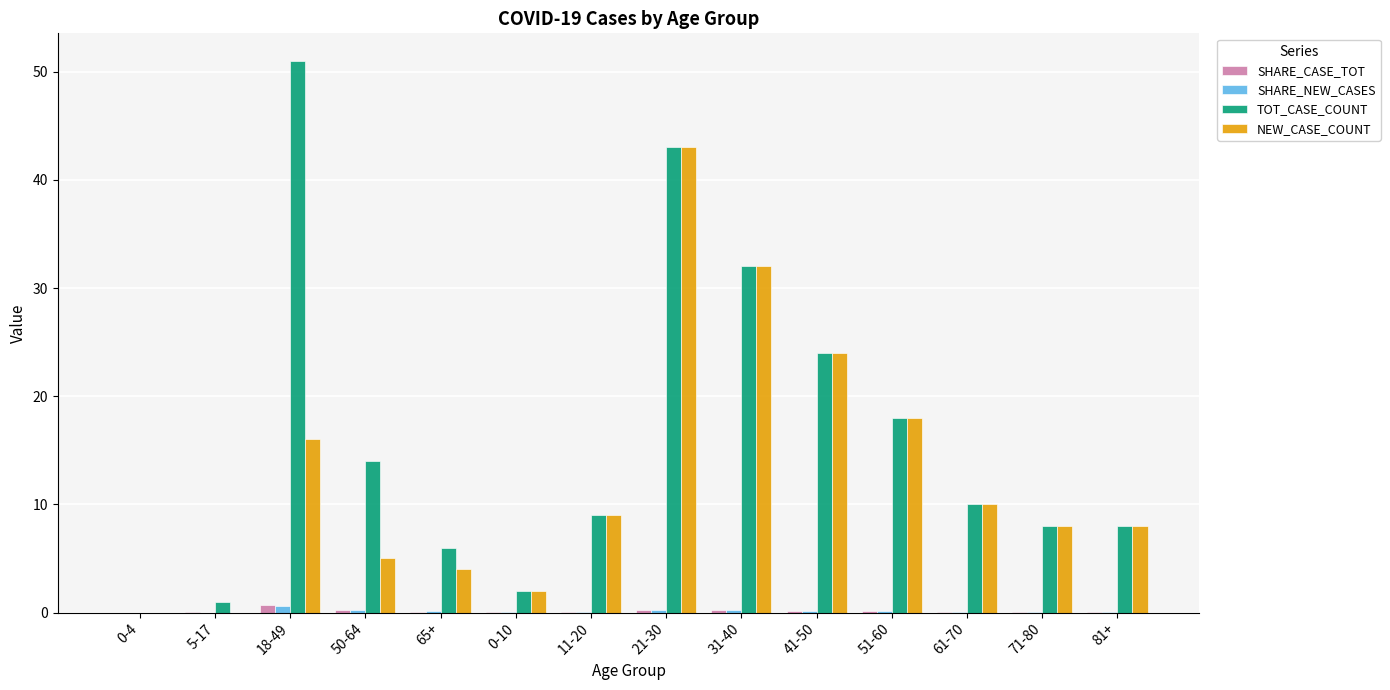

What is the sum of all SHARE_NEW_CASES values?

2.0